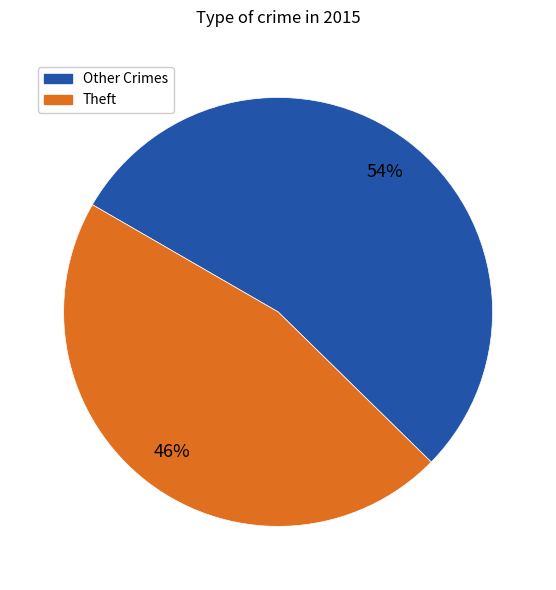

To the nearest percent, what is the difference between the largest and smallest slice percentages?

8%